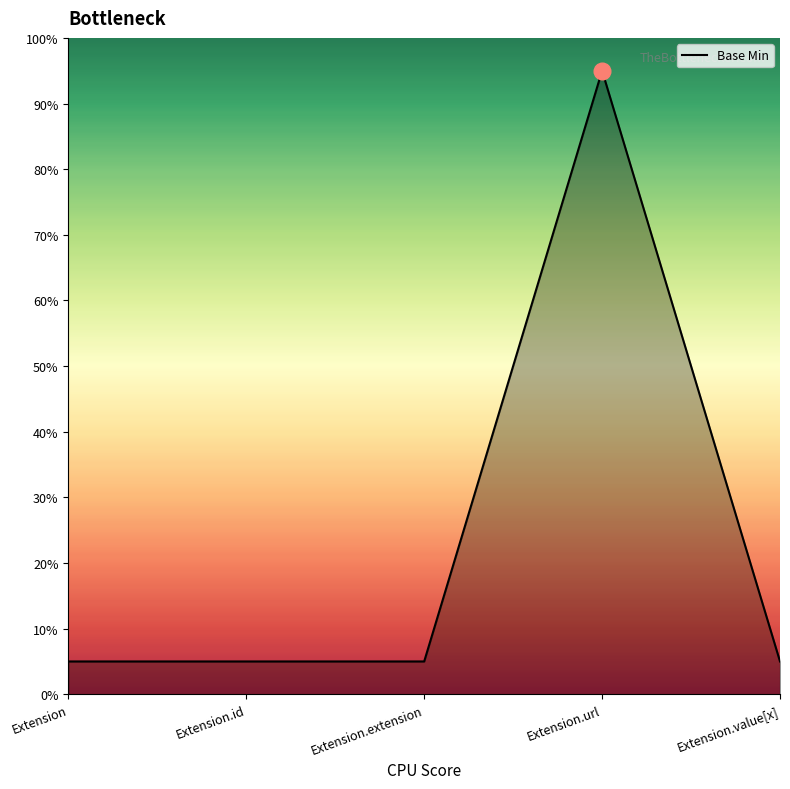

What position from the left is Extension?

1